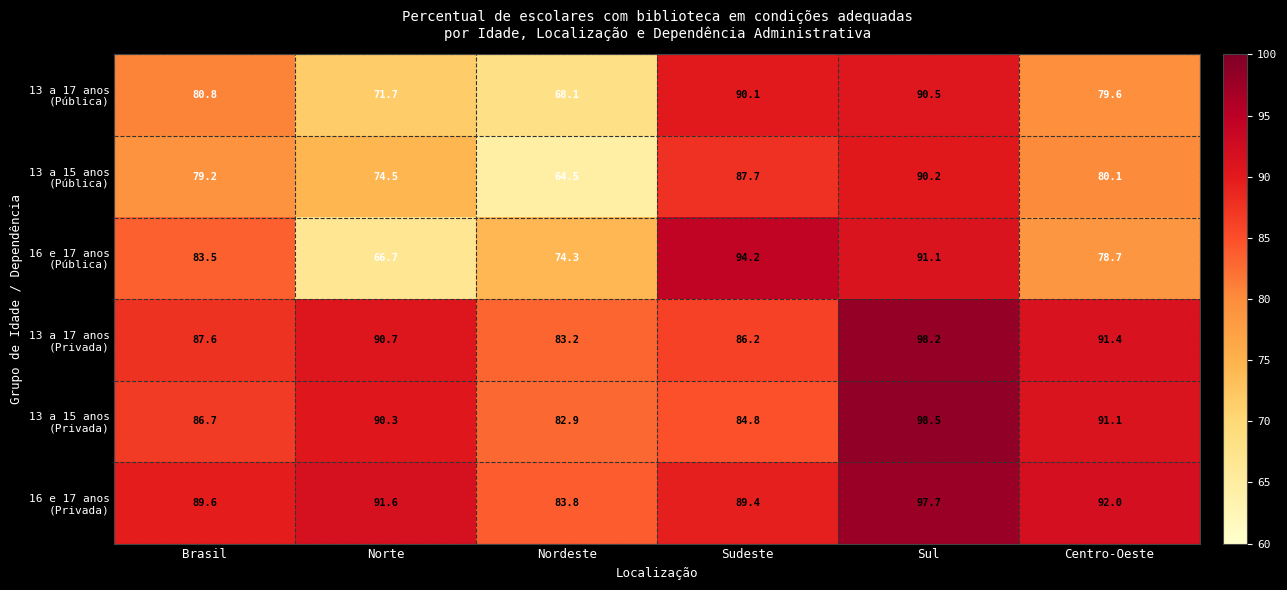

What is the difference between the highest and lowest values at Sul?

8.3